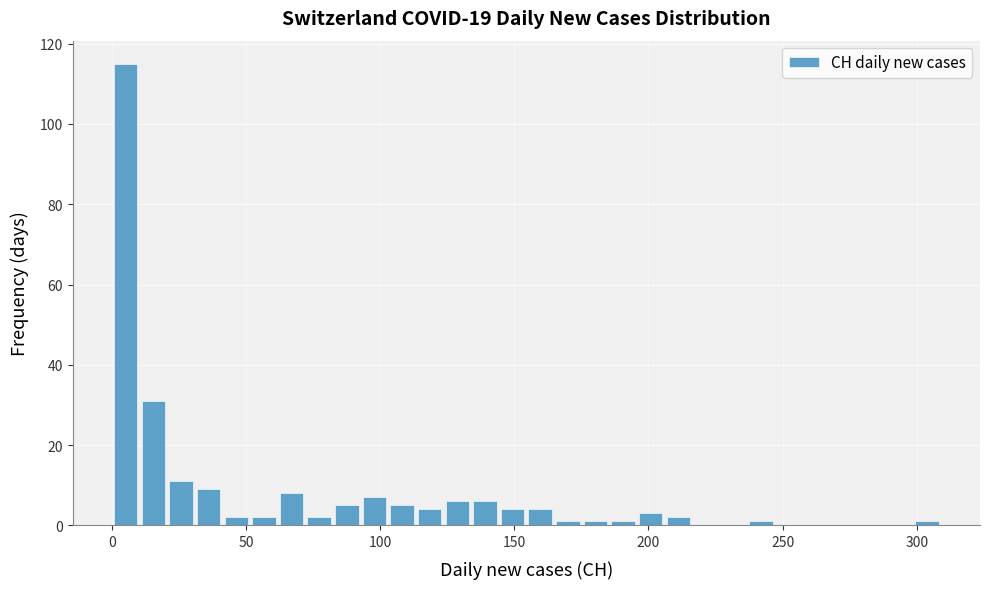

Around what value on the x-axis is the tallest bar? Give the approximate position of its centre, as read against the axis.

5